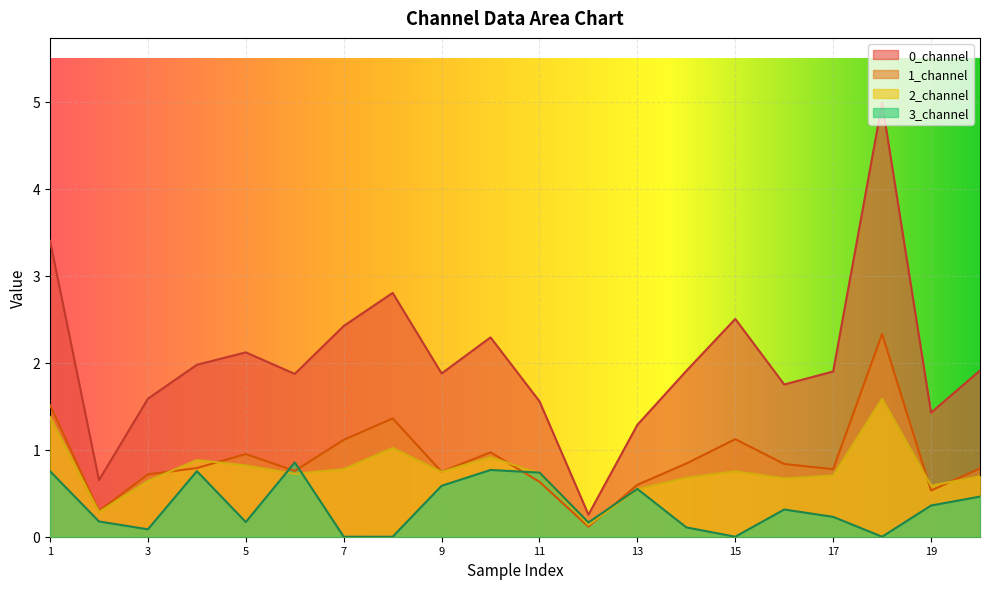

Which series has the largest range (max minus min)?

0_channel